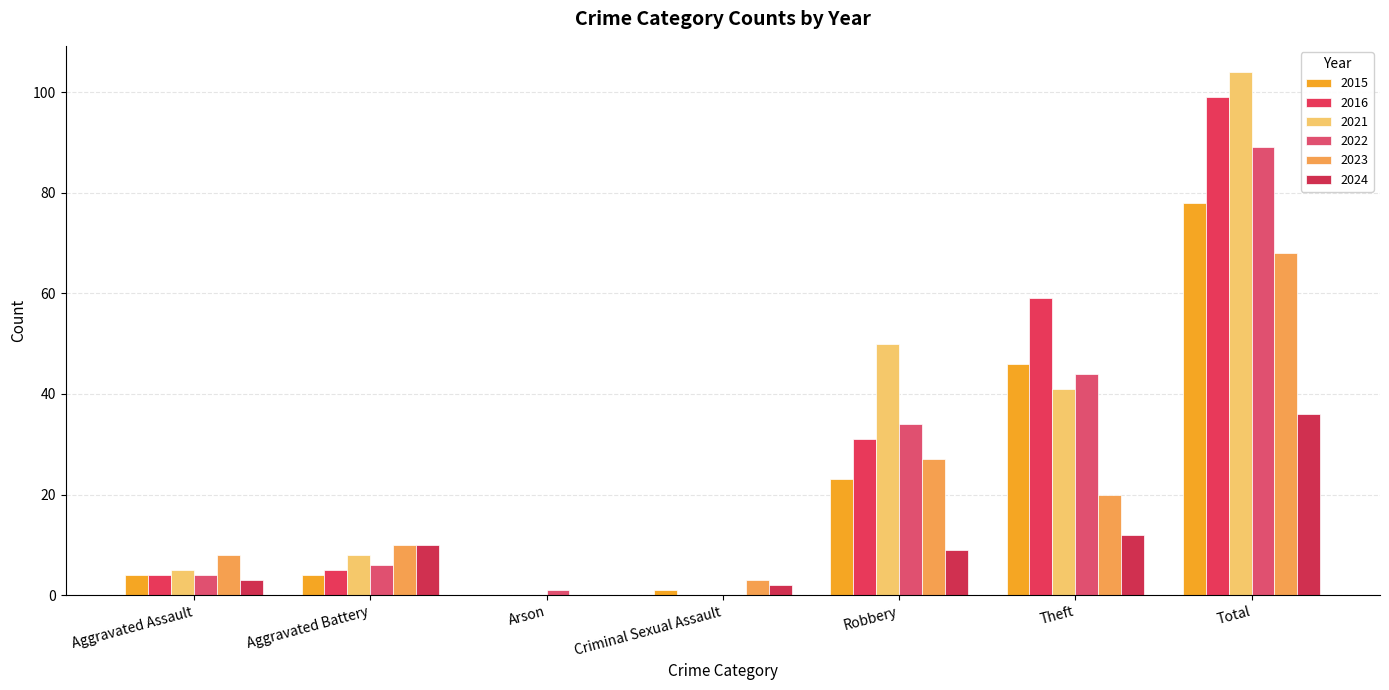

At which category is the sum across all series the highest?

Total